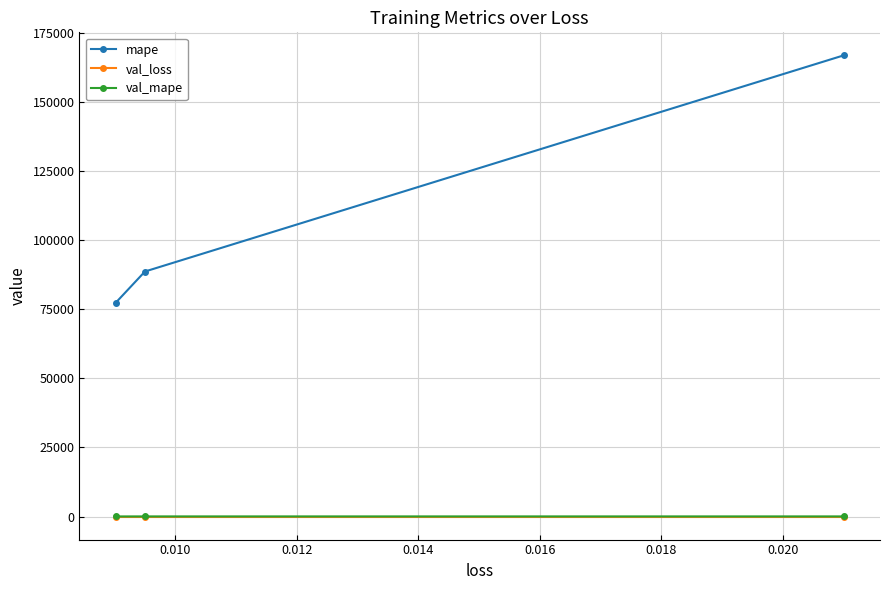

Which series has the largest range (max minus min)?

mape